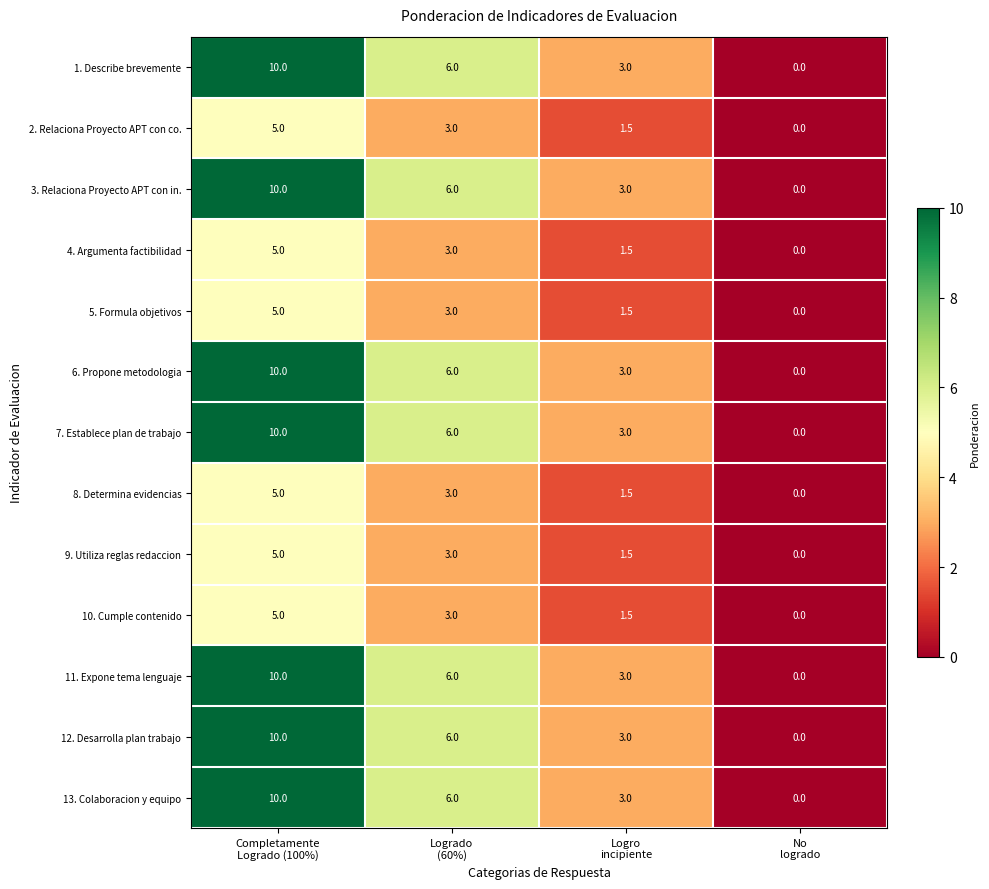

Count the 5. Formula objetivos values in the range 1 to 5.

3